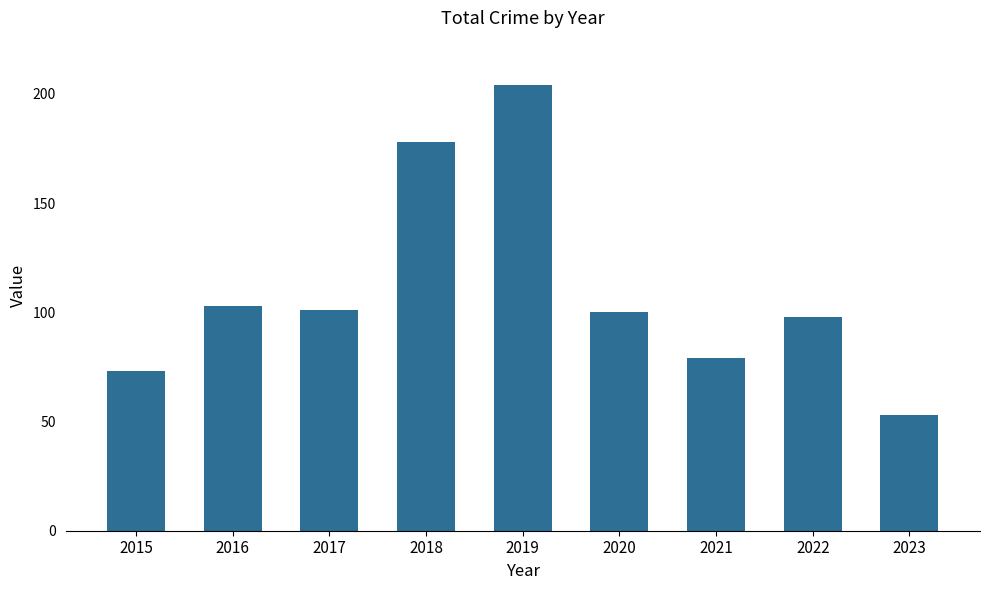

Reading left to right, list all the values displayed in this chart.

73	103	101	178	204	100	79	98	53